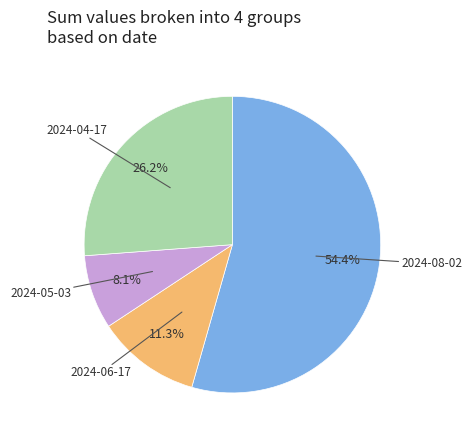

What is the total percentage of 2024-04-17 and 2024-06-17?

37.5%